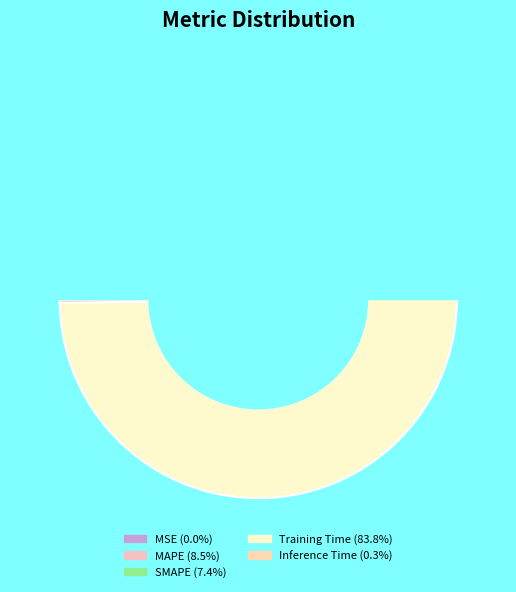

The SMAPE slice represents 7% of the pie. True or false?

True